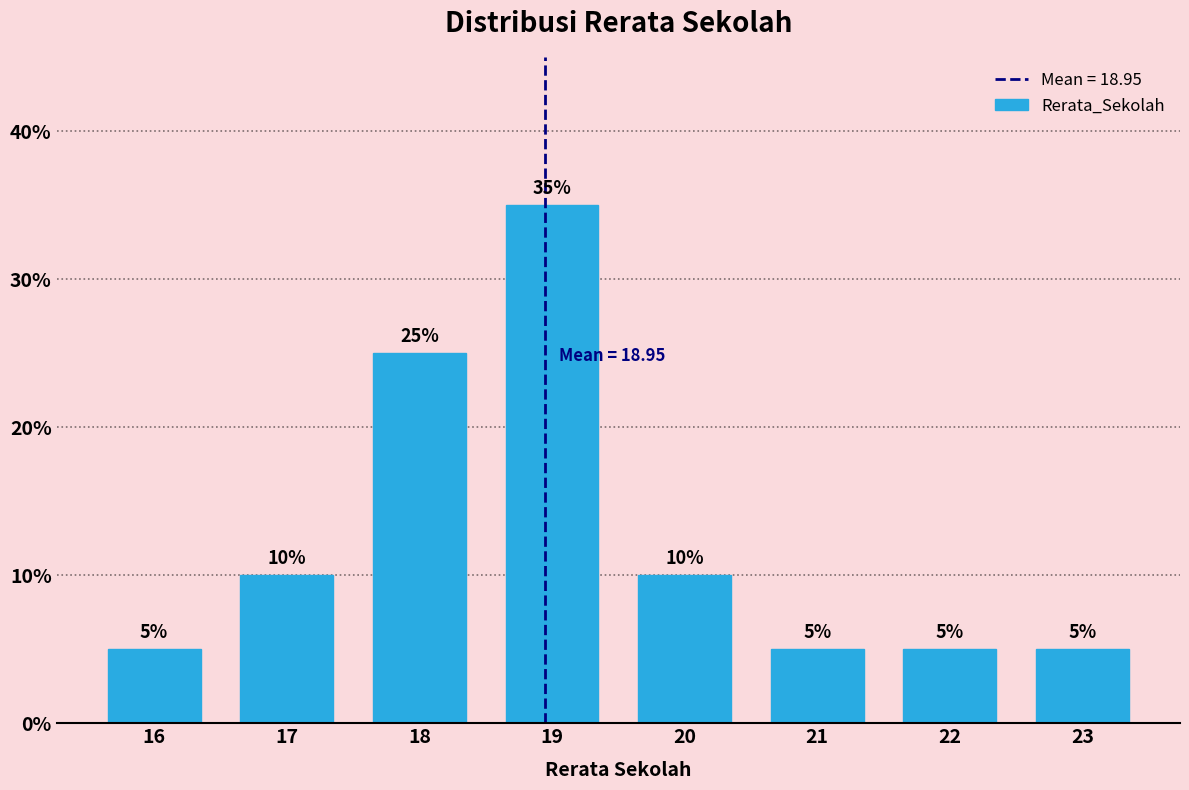

Reading left to right, extract all data points from this chart.

5	10	25	35	10	5	5	5